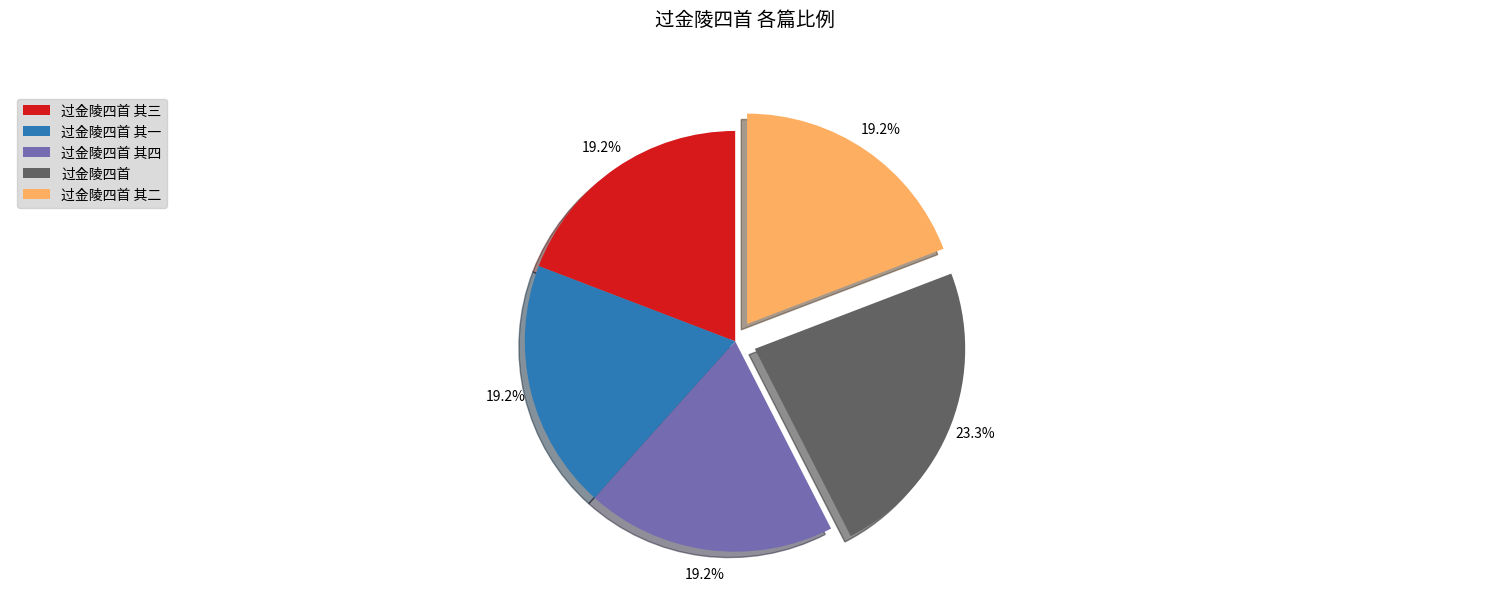

What percentage is NOT represented by 过金陵四首 其三?

80.8%